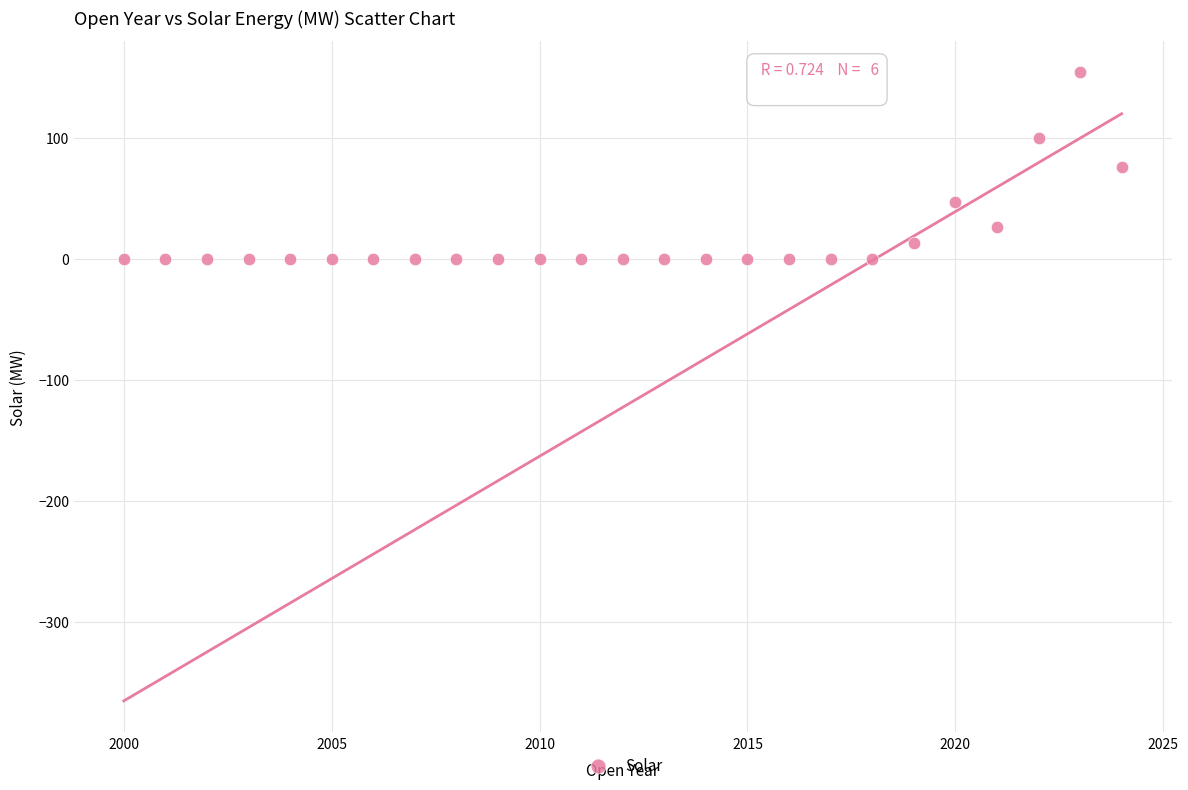

What is the range of Y values (max minus min)?

154.3